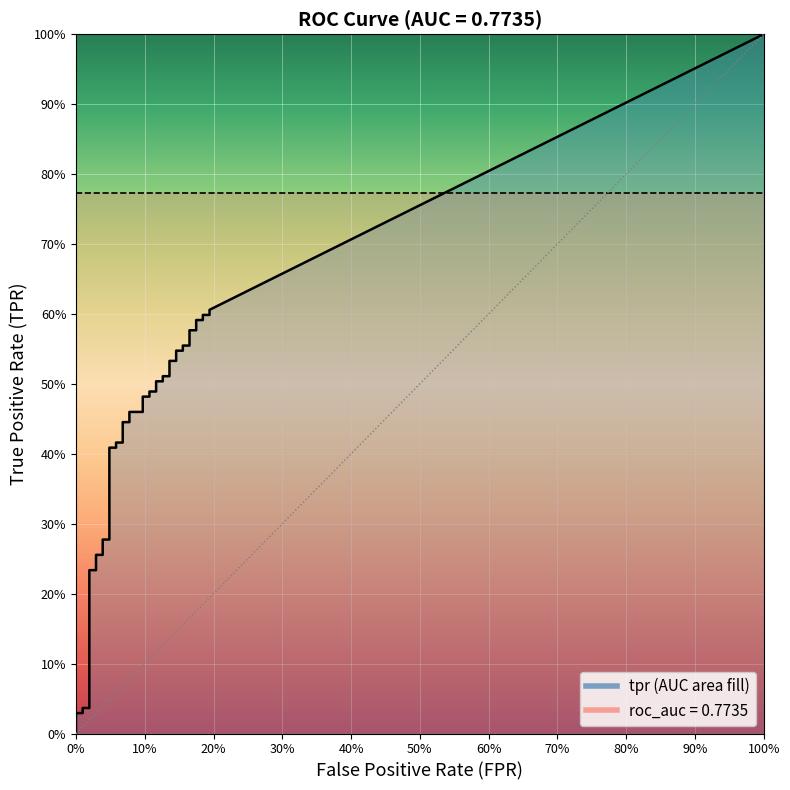

Between 2 and 5, which series saw the biggest shift?

tpr